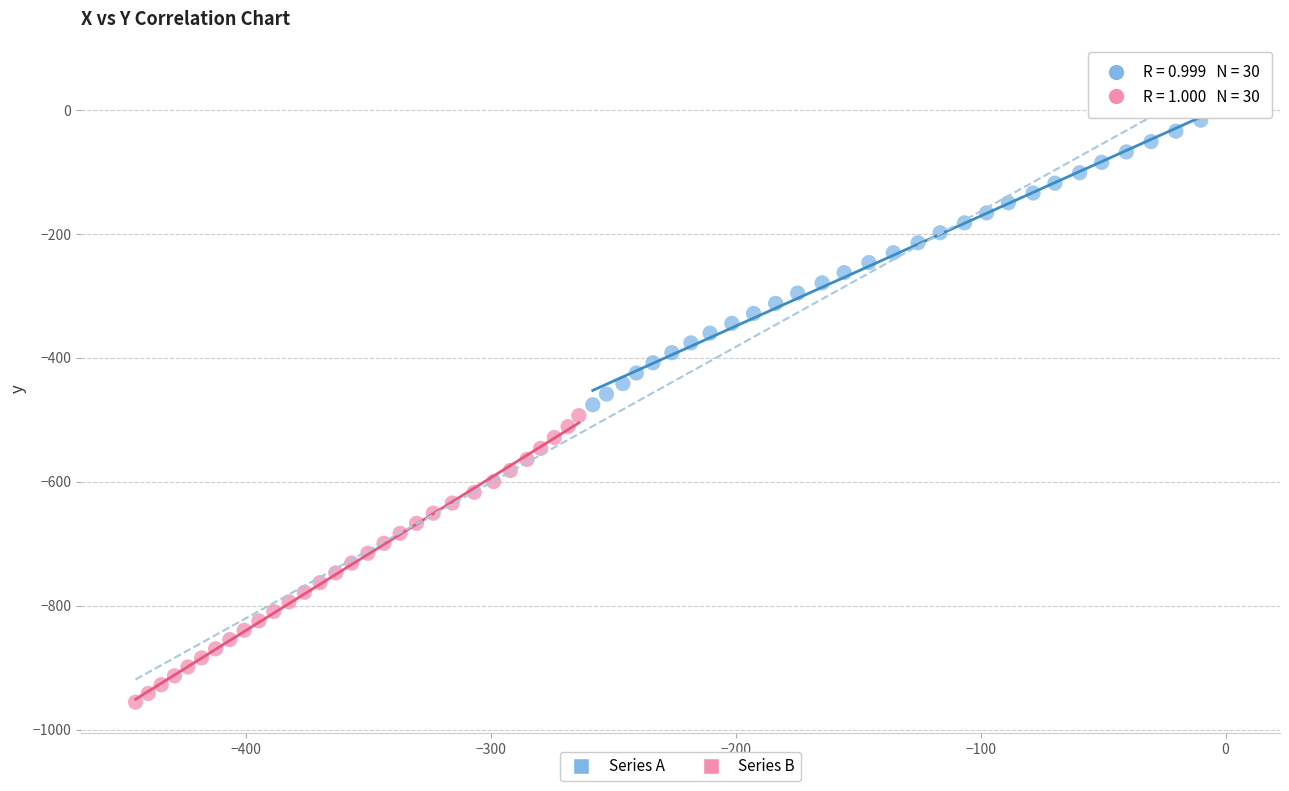

What are all the series names shown in the legend?

Series A, Series B